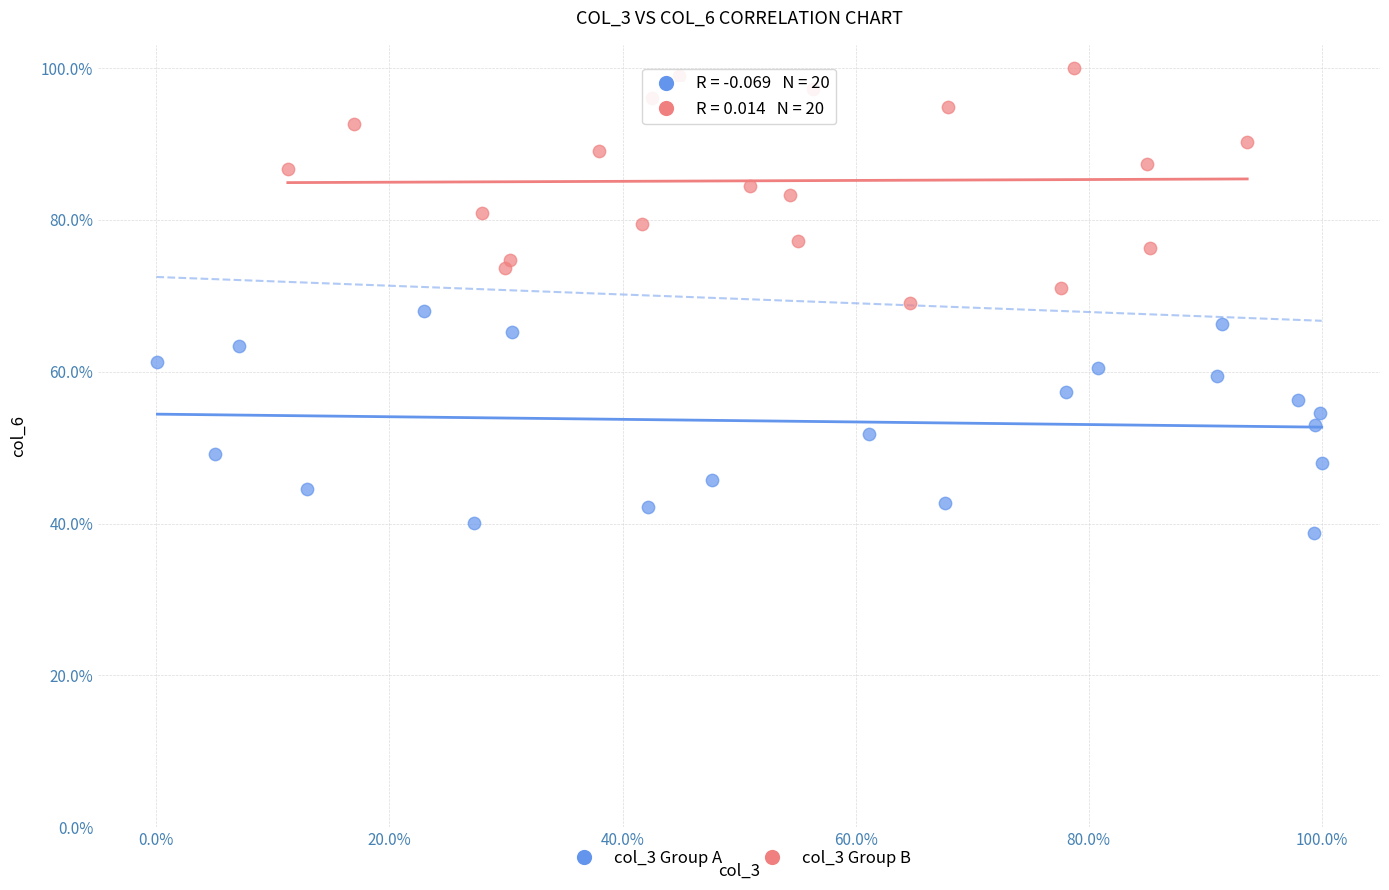

Which series contains the highest Y value?

col_3 Group B